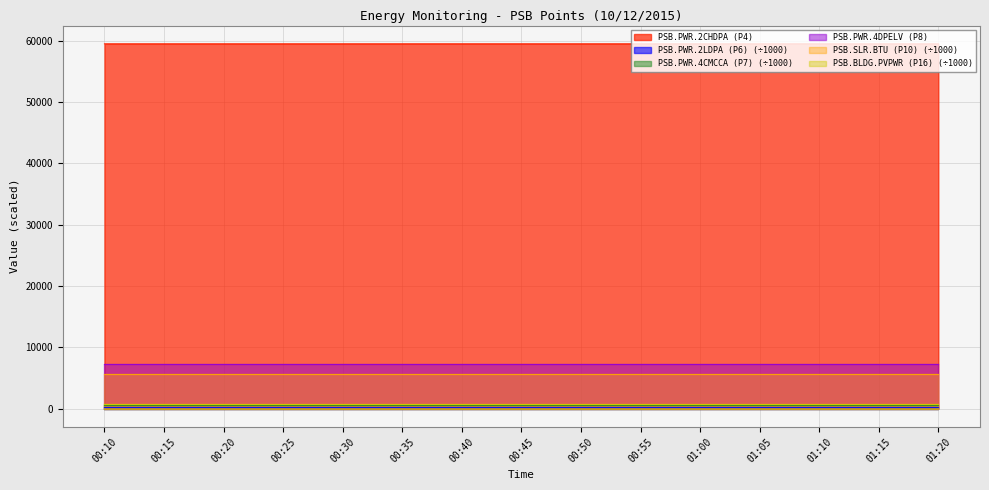

What is the difference between the maximum and second lowest values in the PSB.PWR.2CHDPA (P4) series?

2.0